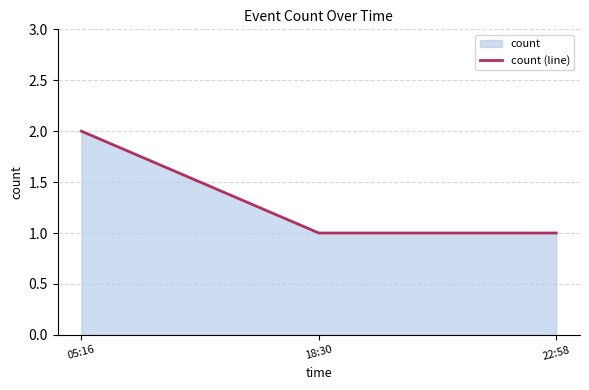

What is the label of the 2nd point from the right?

18:30